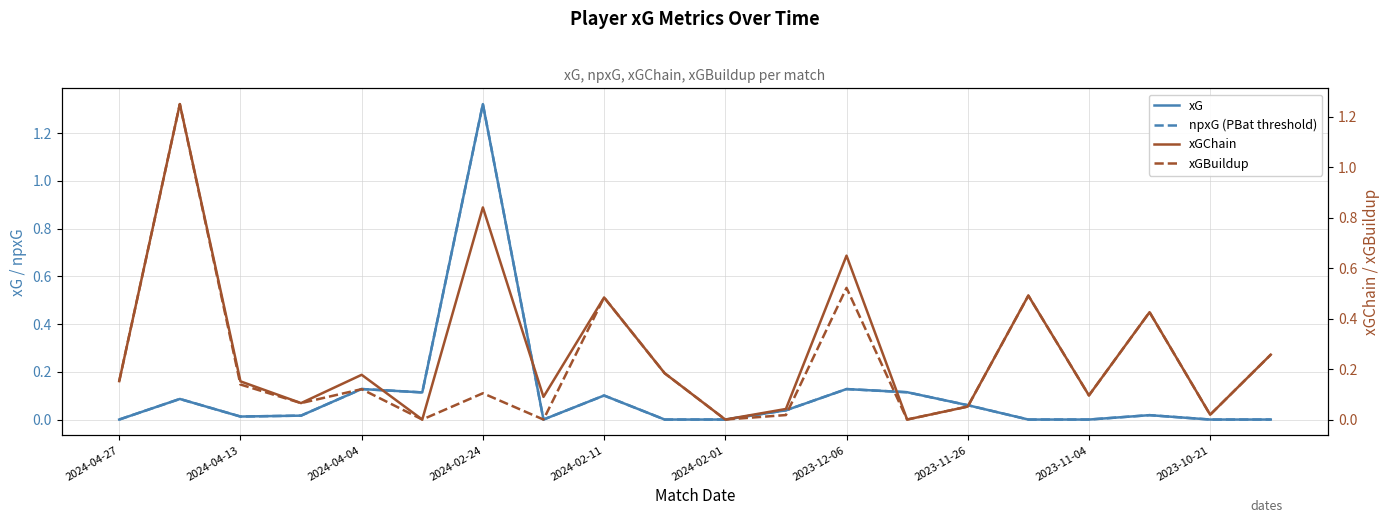

True or false: npxG (PBat threshold) and xGChain intersect in this chart.

True